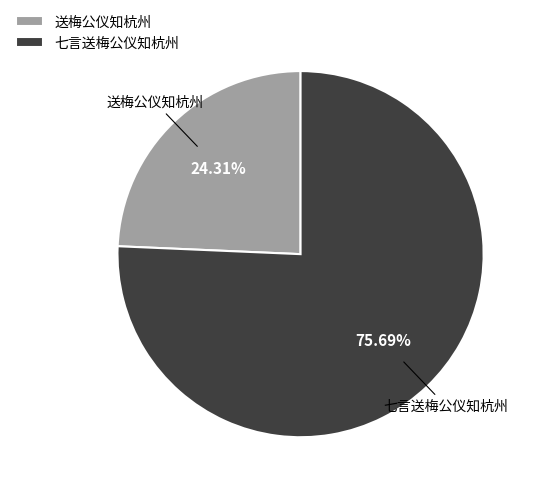

What is the ratio of the value at 送梅公仪知杭州 to the value at 七言送梅公仪知杭州?

0.3